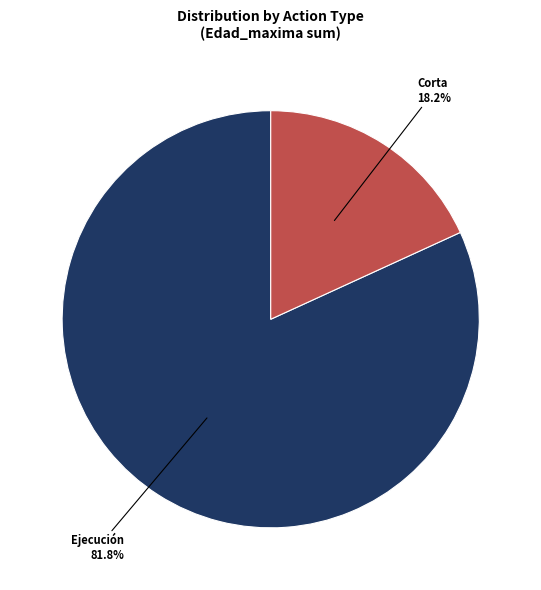

How many slices are in this pie chart?

2